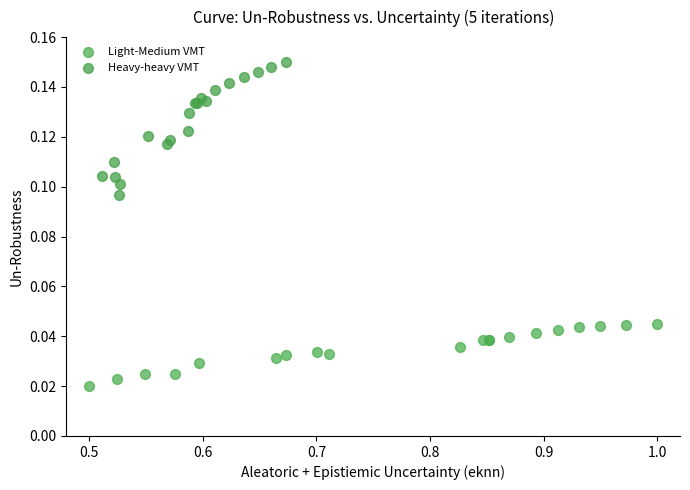

What are all the series names shown in the legend?

Light-Medium VMT, Heavy-heavy VMT